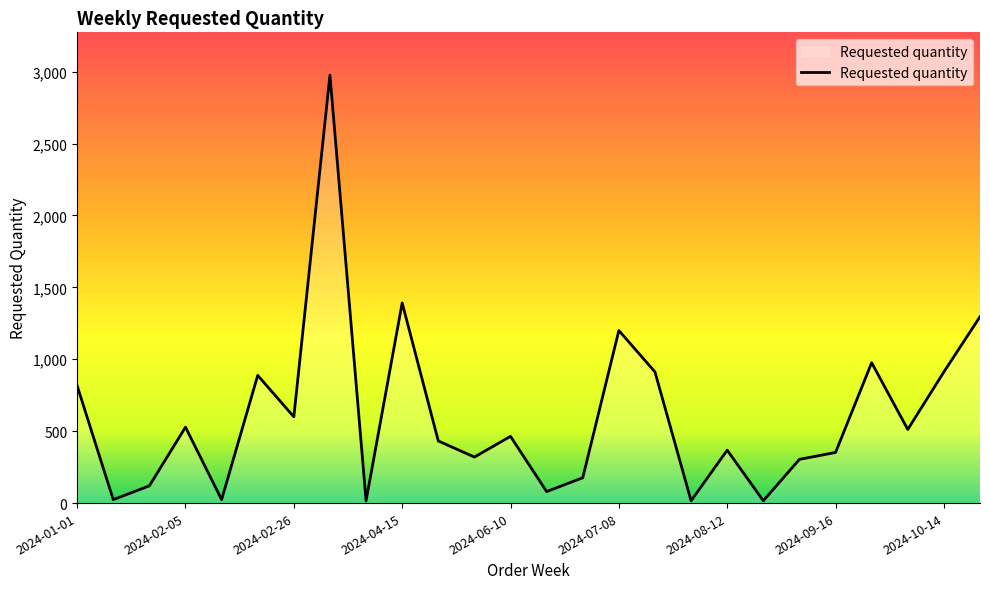

How many lines are shown in the chart?

1